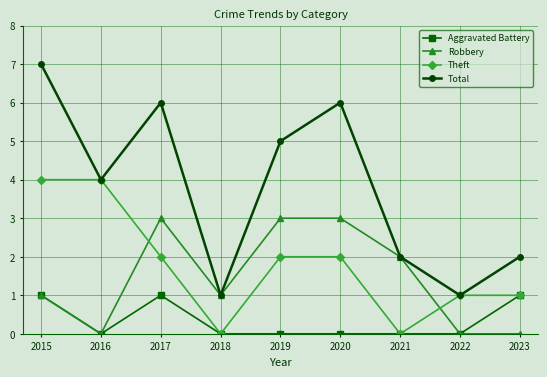

Does the chart have visible grid lines?

Yes